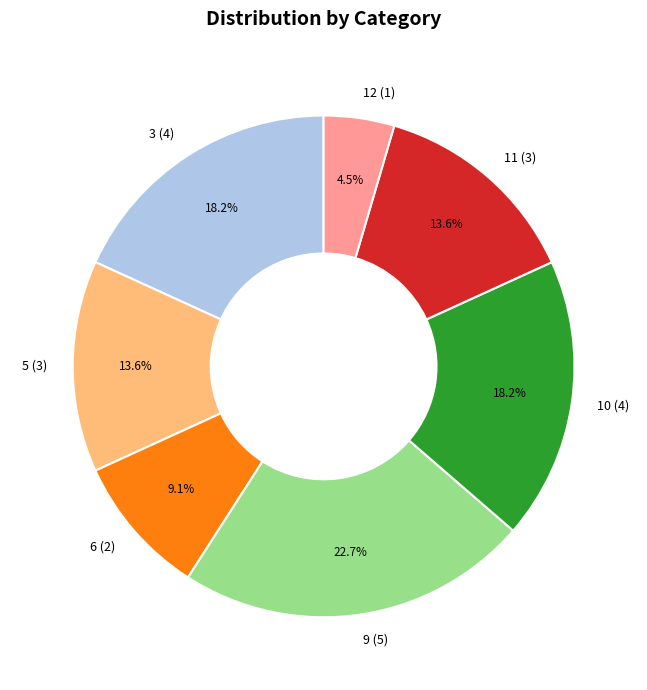

Does any single category account for the majority?

No